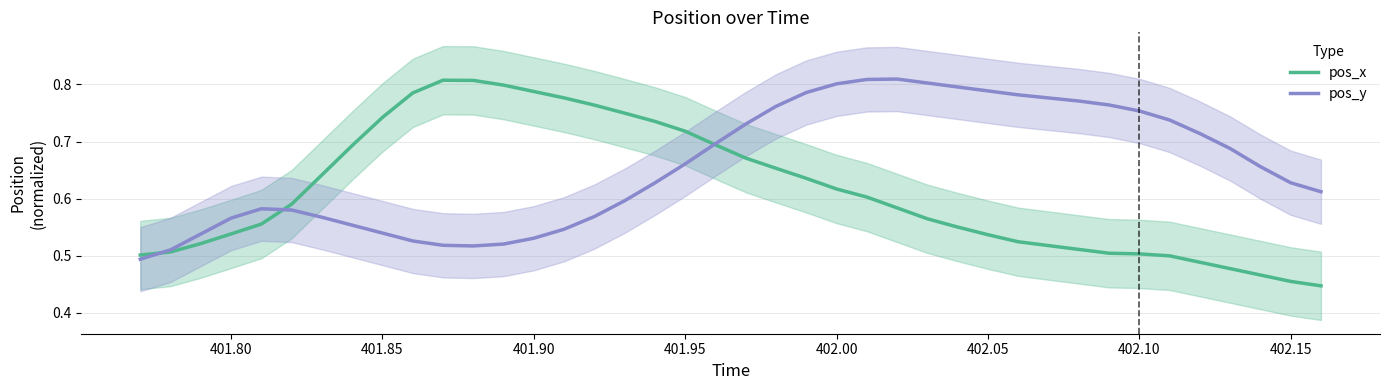

The value of pos_y at 402.10 is 1.2. True or false?

False